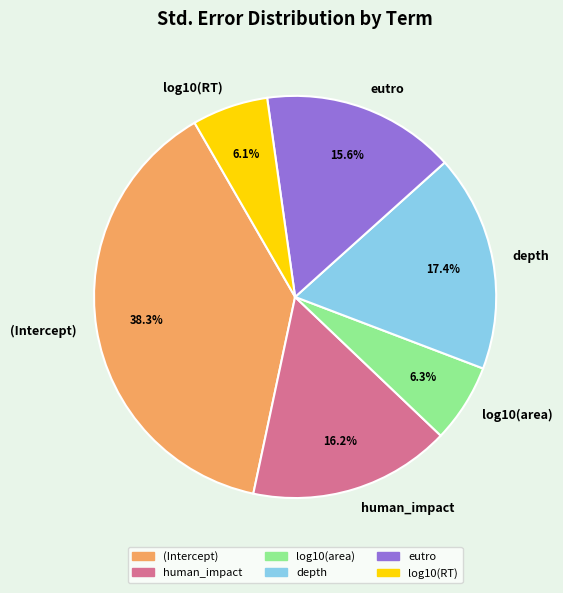

To the nearest percent, what is the difference between the largest and smallest slice percentages?

32%